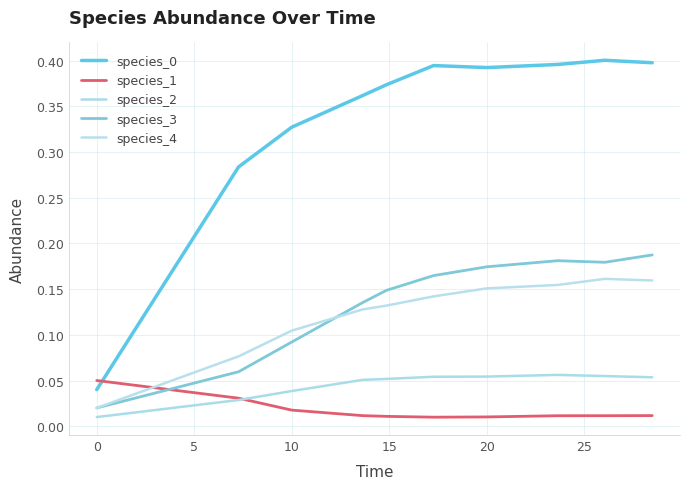

What is the sum of all species_2 values?

0.5